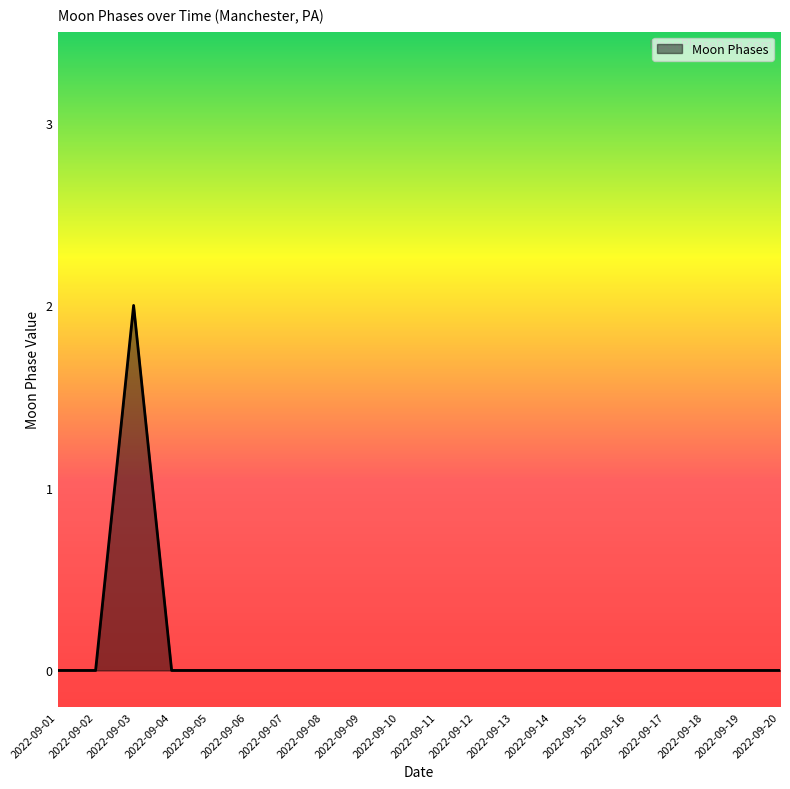

Reading left to right, what are all the values shown in this chart?

2022-09-01=0	2022-09-02=0	2022-09-03=2	2022-09-04=0	2022-09-05=0	2022-09-06=0	2022-09-07=0	2022-09-08=0	2022-09-09=0	2022-09-10=0	2022-09-11=0	2022-09-12=0	2022-09-13=0	2022-09-14=0	2022-09-15=0	2022-09-16=0	2022-09-17=0	2022-09-18=0	2022-09-19=0	2022-09-20=0